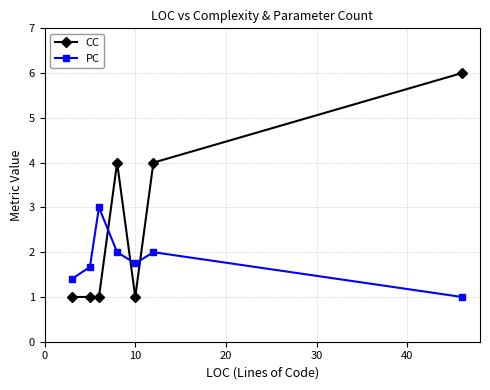

Which series has the largest total across all categories?

CC